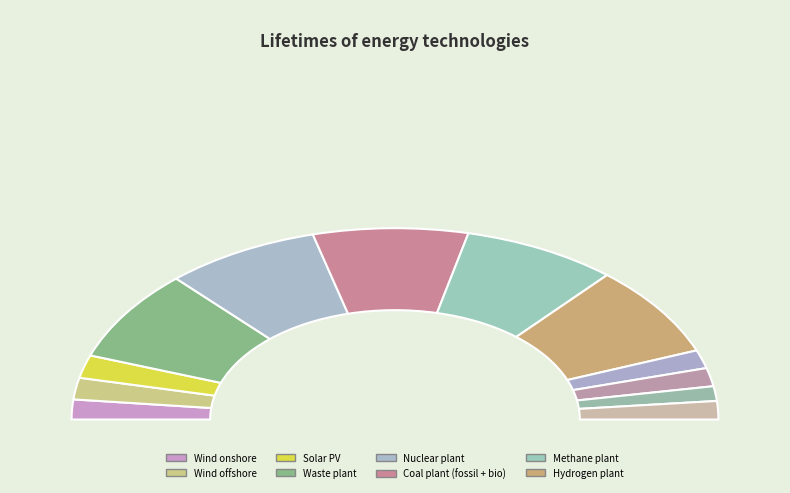

How many segments does this pie chart have?

12